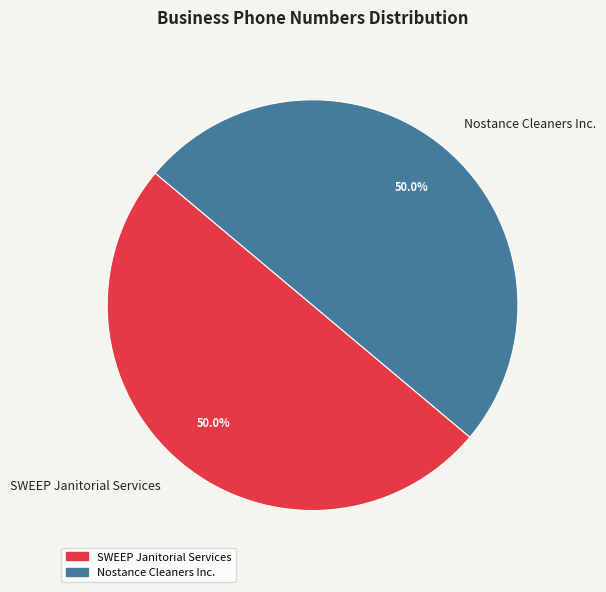

How many segments does this pie chart have?

2